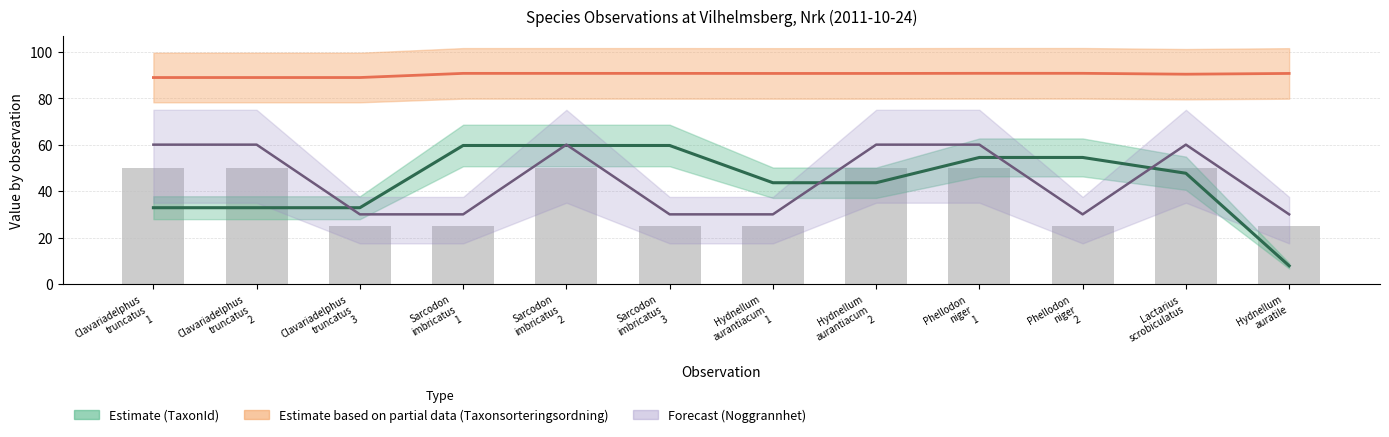

Reading left to right, transcribe all the data shown in this chart.

TaxonId (Estimate center): Clavariadelphus
truncatus
1=32.9	Clavariadelphus
truncatus
2=32.9	Clavariadelphus
truncatus
3=32.9	Sarcodon
imbricatus
1=59.6	Sarcodon
imbricatus
2=59.6	Sarcodon
imbricatus
3=59.6	Hydnellum
aurantiacum
1=43.6	Hydnellum
aurantiacum
2=43.6	Phellodon
niger
1=54.5	Phellodon
niger
2=54.5	Lactarius
scrobiculatus=47.7	Hydnellum
auratile=7.9
Taxonsorteringsordning (center): Clavariadelphus
truncatus
1=88.9	Clavariadelphus
truncatus
2=88.9	Clavariadelphus
truncatus
3=88.9	Sarcodon
imbricatus
1=90.7	Sarcodon
imbricatus
2=90.7	Sarcodon
imbricatus
3=90.7	Hydnellum
aurantiacum
1=90.6	Hydnellum
aurantiacum
2=90.6	Phellodon
niger
1=90.7	Phellodon
niger
2=90.7	Lactarius
scrobiculatus=90.3	Hydnellum
auratile=90.6
Noggrannhet (center): Clavariadelphus
truncatus
1=60.0	Clavariadelphus
truncatus
2=60.0	Clavariadelphus
truncatus
3=30.0	Sarcodon
imbricatus
1=30.0	Sarcodon
imbricatus
2=60.0	Sarcodon
imbricatus
3=30.0	Hydnellum
aurantiacum
1=30.0	Hydnellum
aurantiacum
2=60.0	Phellodon
niger
1=60.0	Phellodon
niger
2=30.0	Lactarius
scrobiculatus=60.0	Hydnellum
auratile=30.0
Noggrannhet: Clavariadelphus
truncatus
1=50.0	Clavariadelphus
truncatus
2=50.0	Clavariadelphus
truncatus
3=25.0	Sarcodon
imbricatus
1=25.0	Sarcodon
imbricatus
2=50.0	Sarcodon
imbricatus
3=25.0	Hydnellum
aurantiacum
1=25.0	Hydnellum
aurantiacum
2=50.0	Phellodon
niger
1=50.0	Phellodon
niger
2=25.0	Lactarius
scrobiculatus=50.0	Hydnellum
auratile=25.0